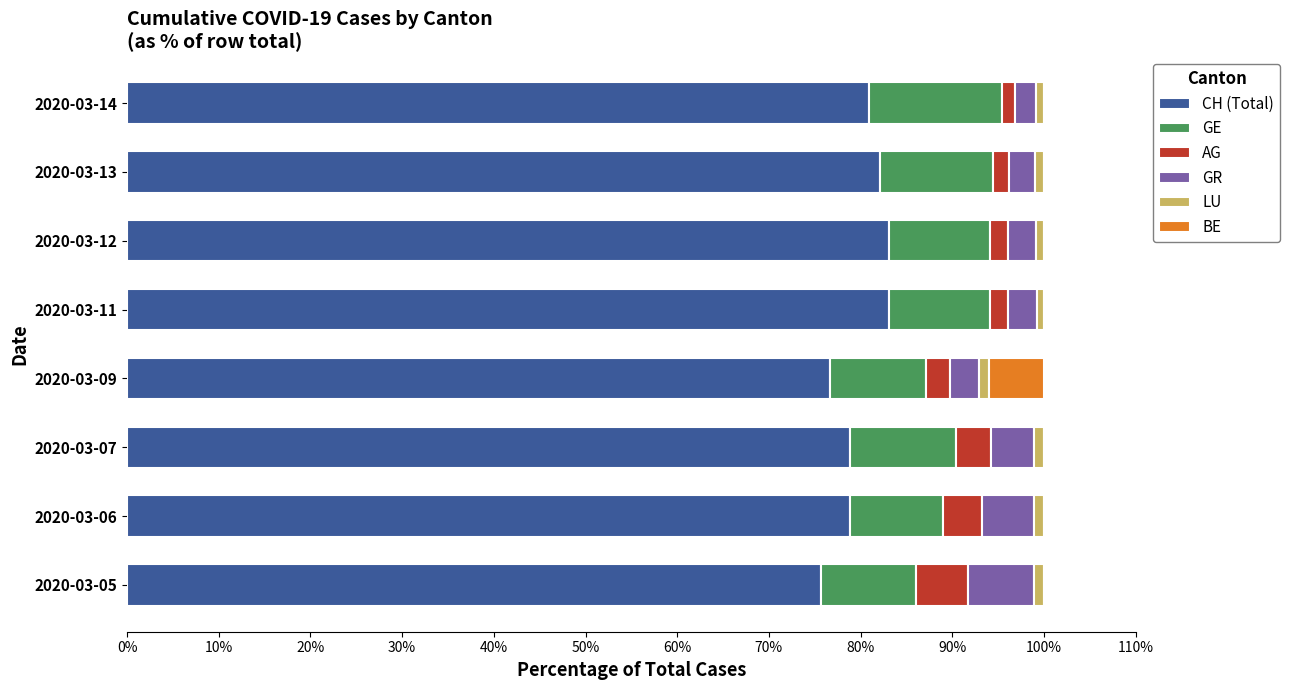

What position from the left is 20%?

3